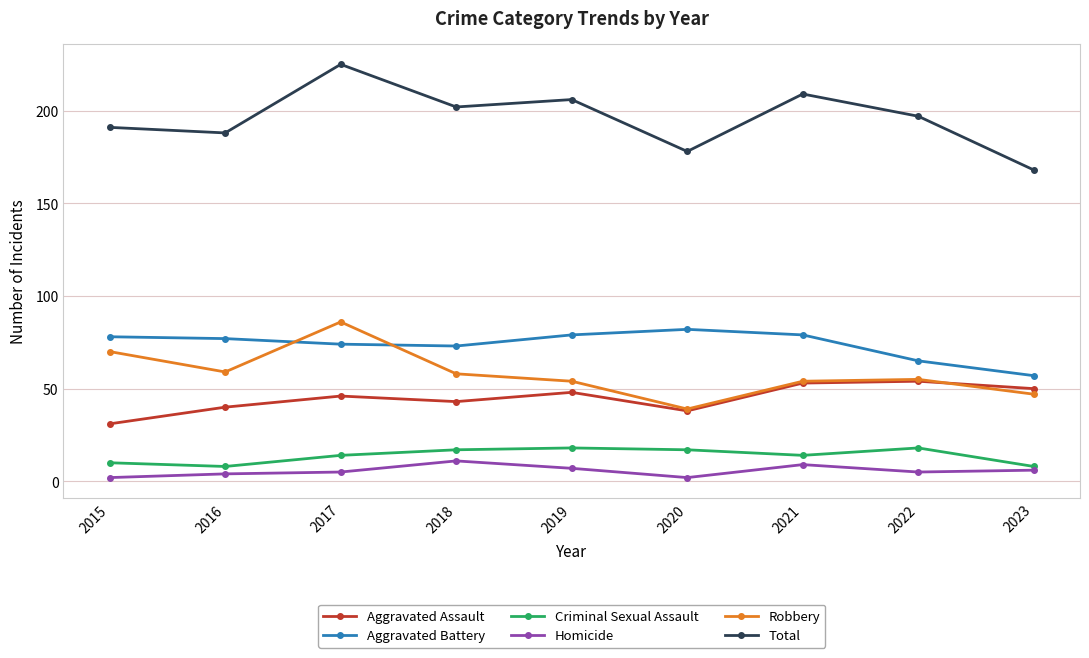

Is the value of Total at 2019 greater than the value of Aggravated Battery at 2020?

Yes